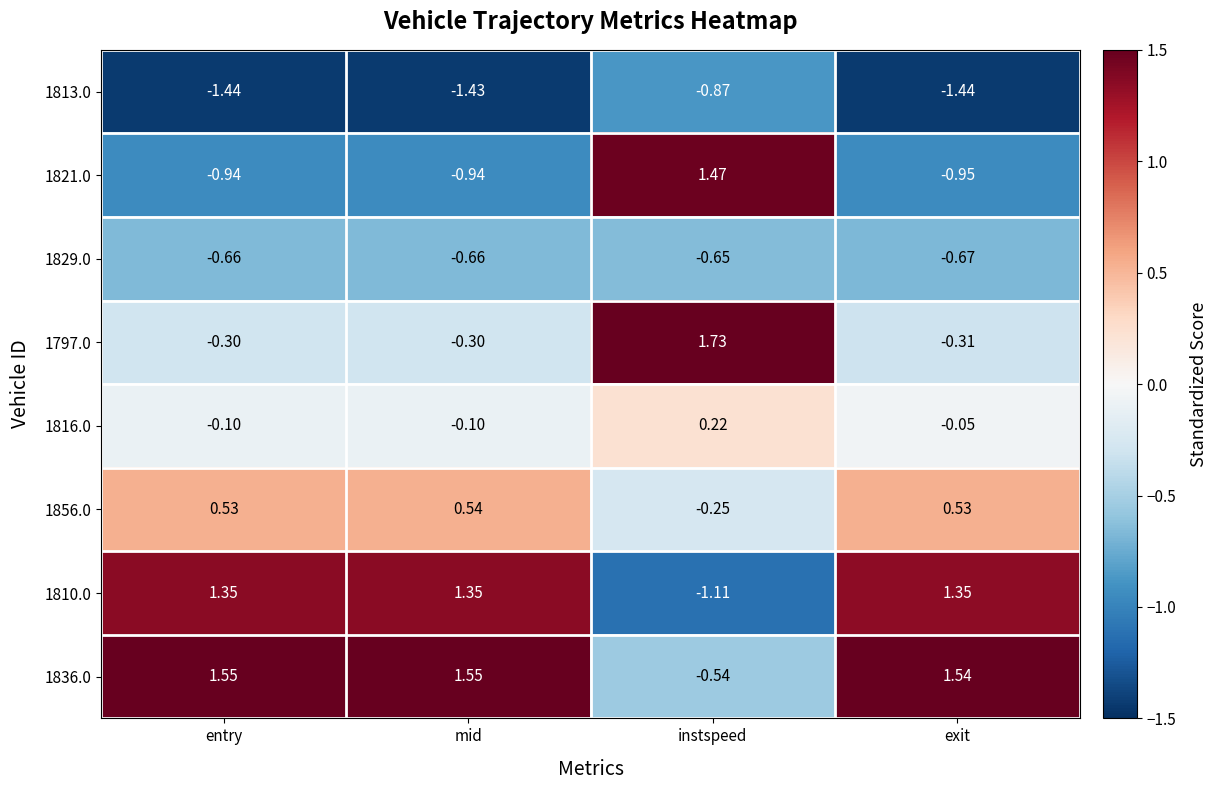

At entry, list the series in order from smallest to largest.

1813.0, 1821.0, 1829.0, 1797.0, 1816.0, 1856.0, 1810.0, 1836.0